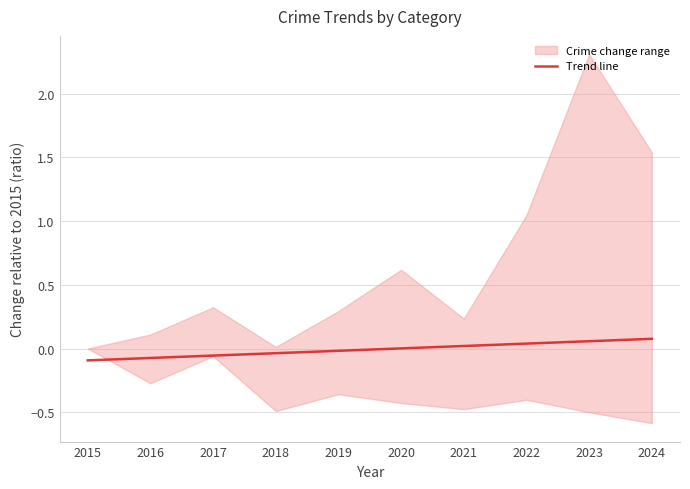

List the labels in order of value, largest first.

2024, 2023, 2022, 2021, 2020, 2019, 2018, 2017, 2016, 2015